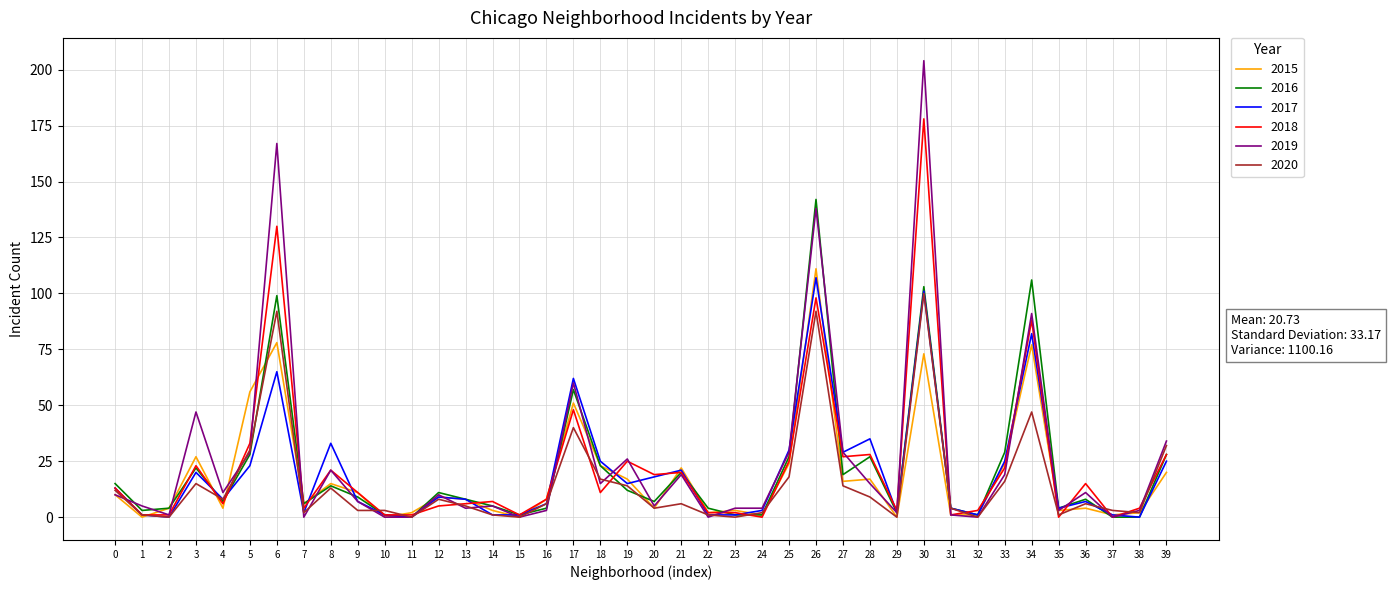

After their last crossing, which series has the higher values: 2019 or 2016?

2019